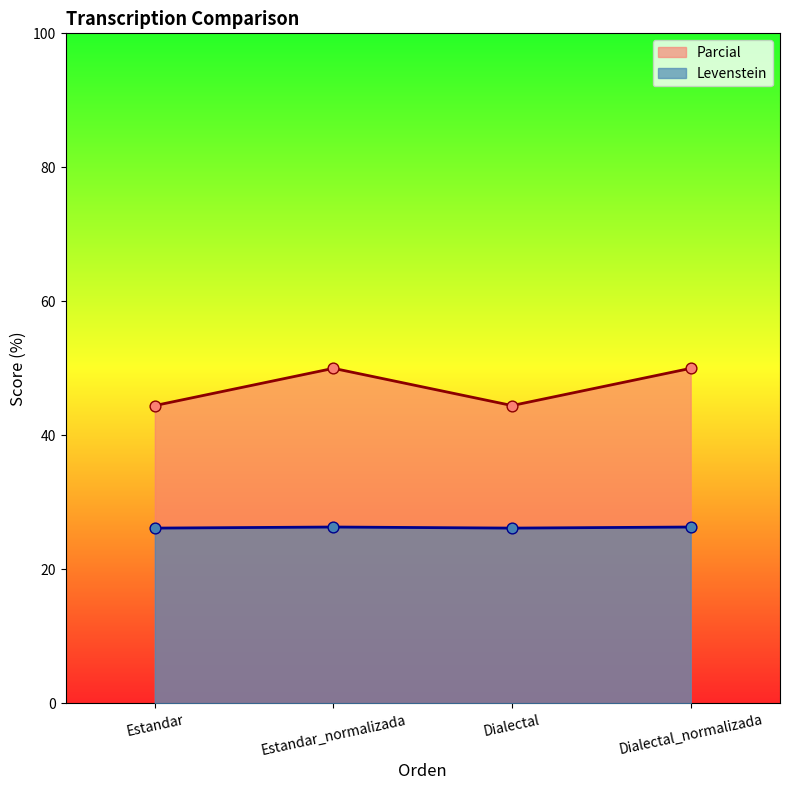

Which series has the widest spread of Y values?

Levenstein